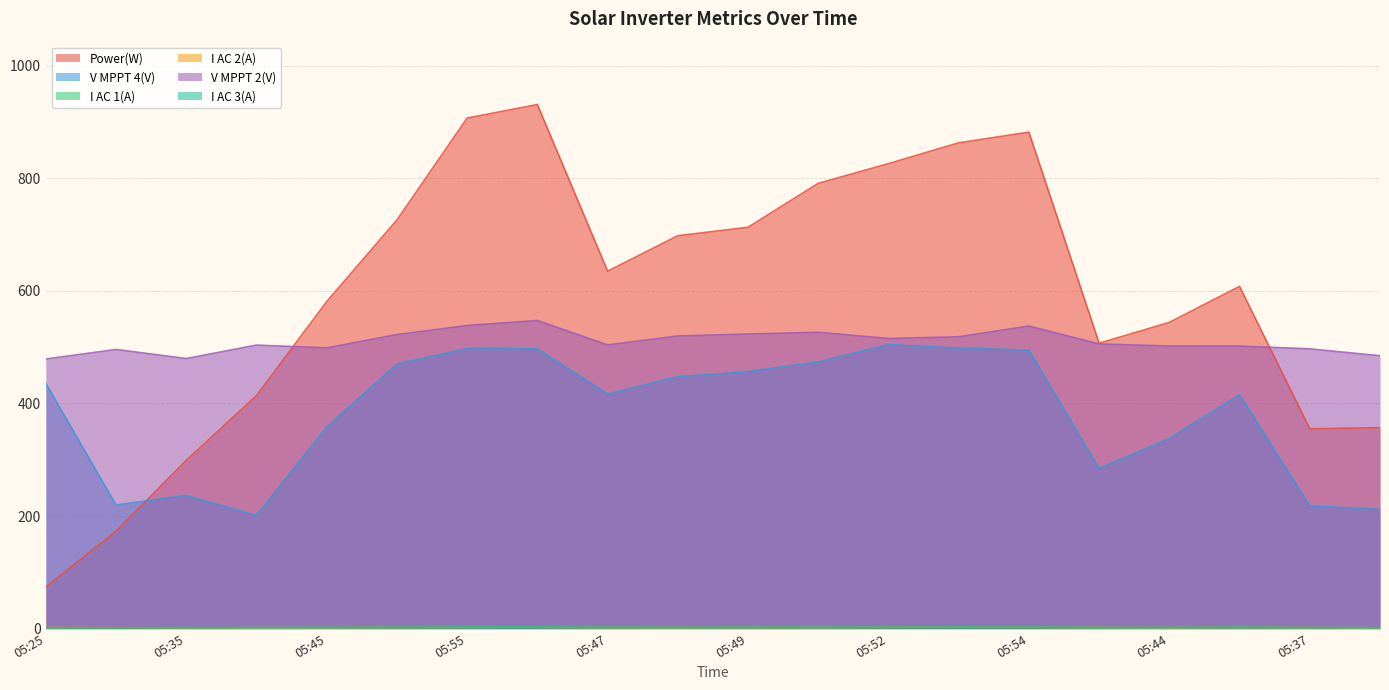

What is the smallest value displayed?

1.2